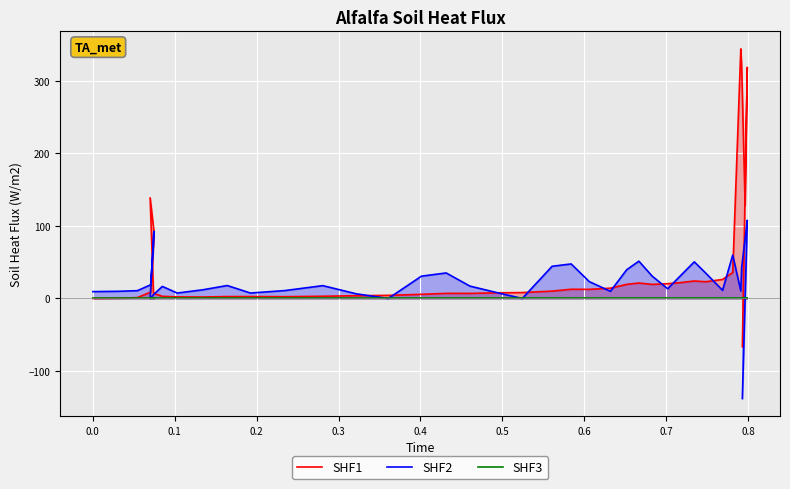

Which series has the widest spread of values?

SHF1